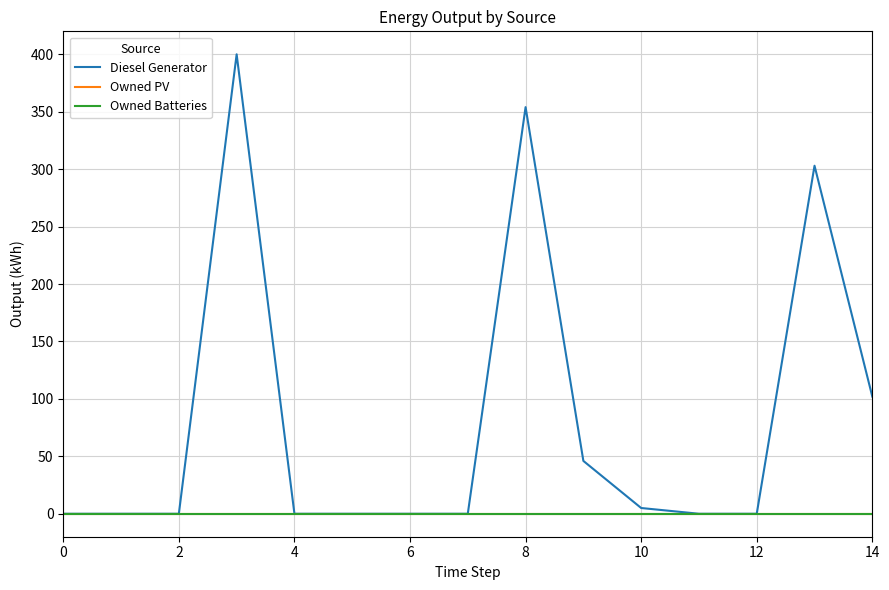

True or false: Diesel Generator has more than 2 interior local peaks.

True